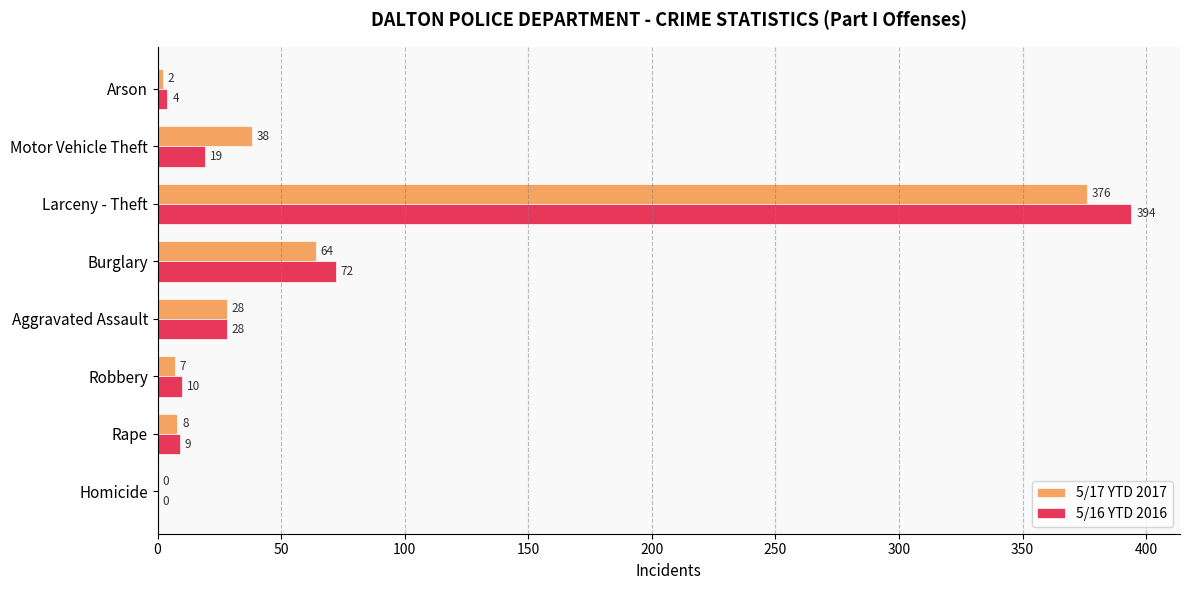

Between Burglary and Motor Vehicle Theft, which series saw the biggest shift?

5/16 YTD 2016